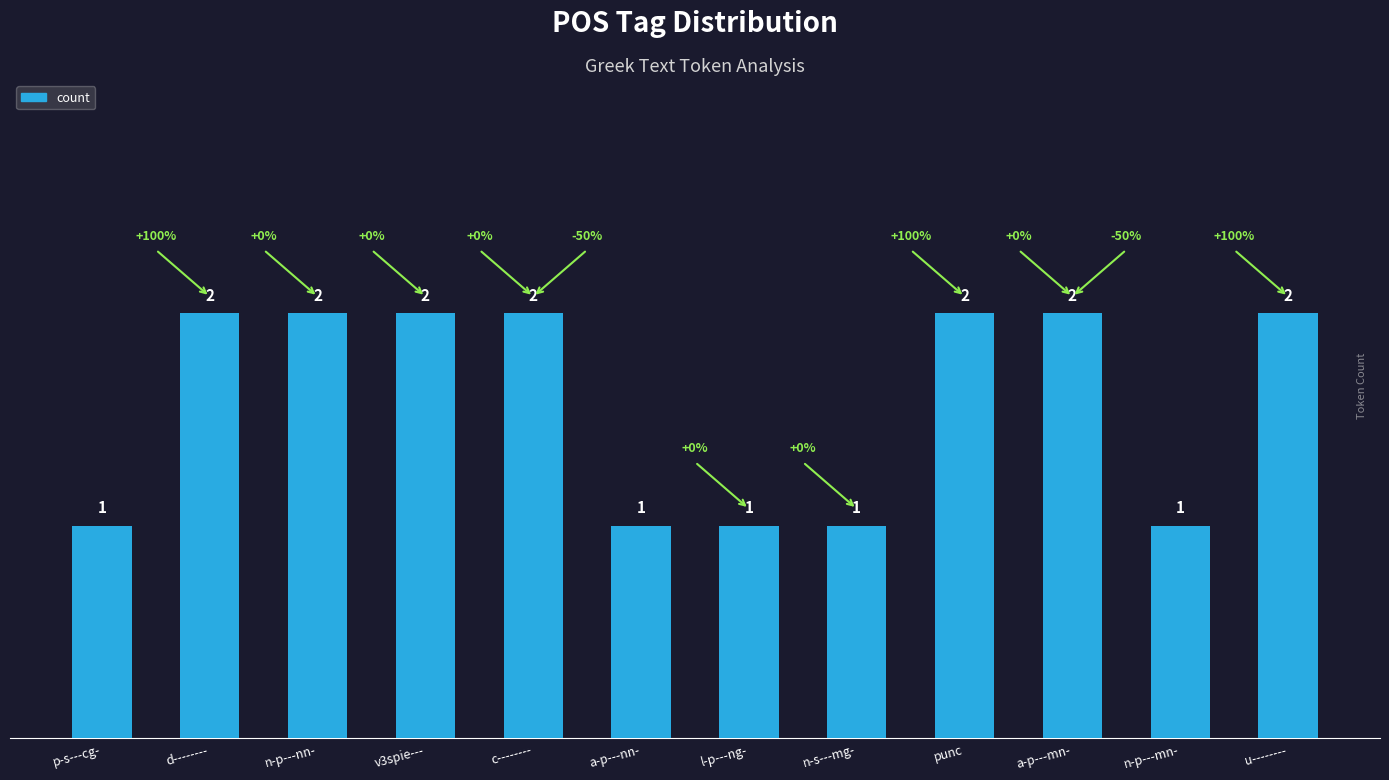

Does the chart contain stacked bars?

No